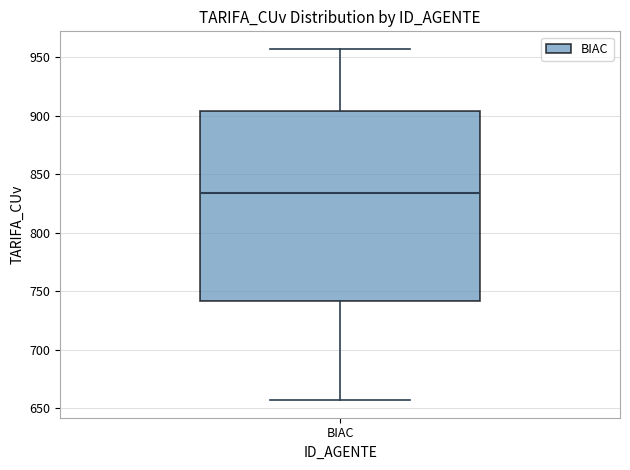

Where does the lower whisker of the box for BIAC end on the y-axis? The values are not printed on the chart, so give them approximately, as read against the axis.

655